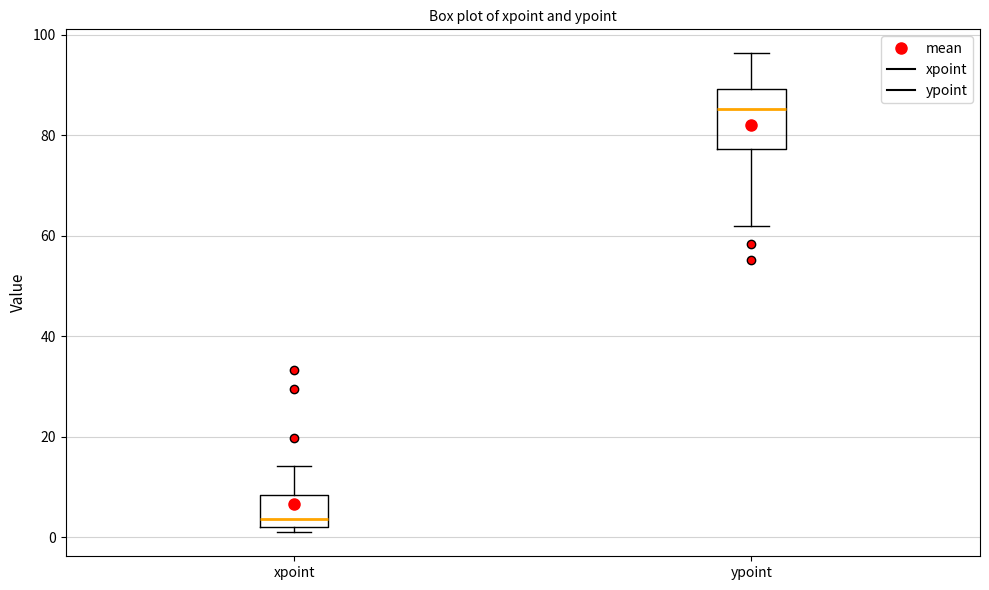

Reading left to right, read every box against the y-axis: the position of its median line, the range the box covers, and the ends of its whiskers. The values are not printed on the chart, so give them approximately, as read against the axis.

xpoint: median 4, box 2 to 8, whiskers 2 (just below the box's lower edge) to 14
ypoint: median 86, box 78 to 90, whiskers 62 to 96